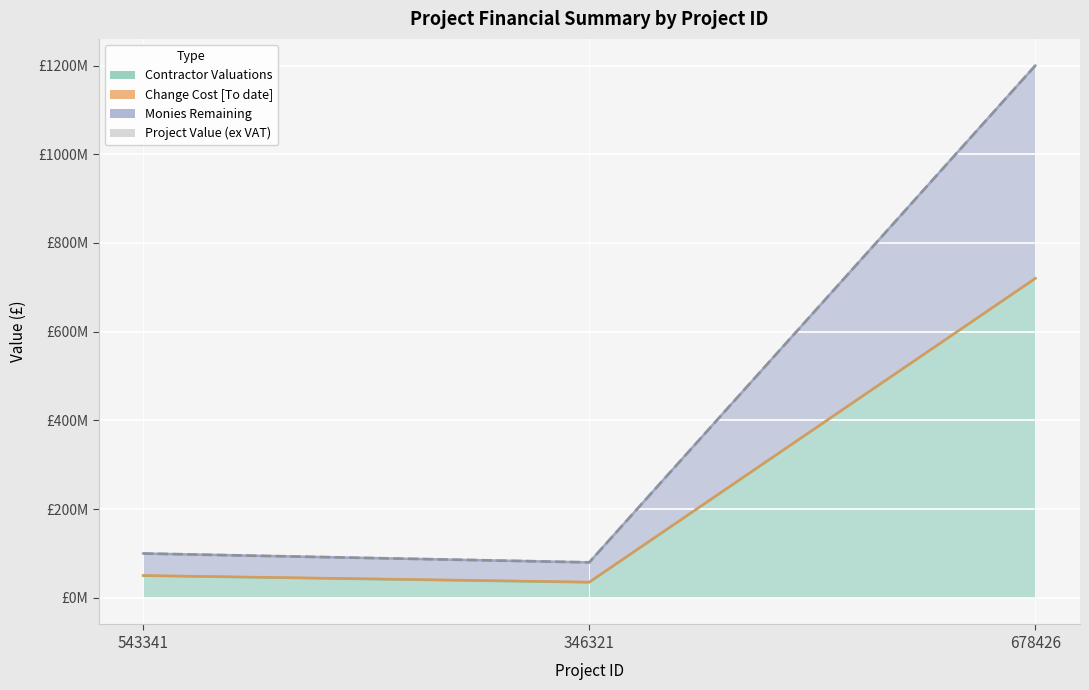

At 543341, list the series in order from largest to smallest.

Project Value (ex VAT), Monies Remaining, Contractor Valuations